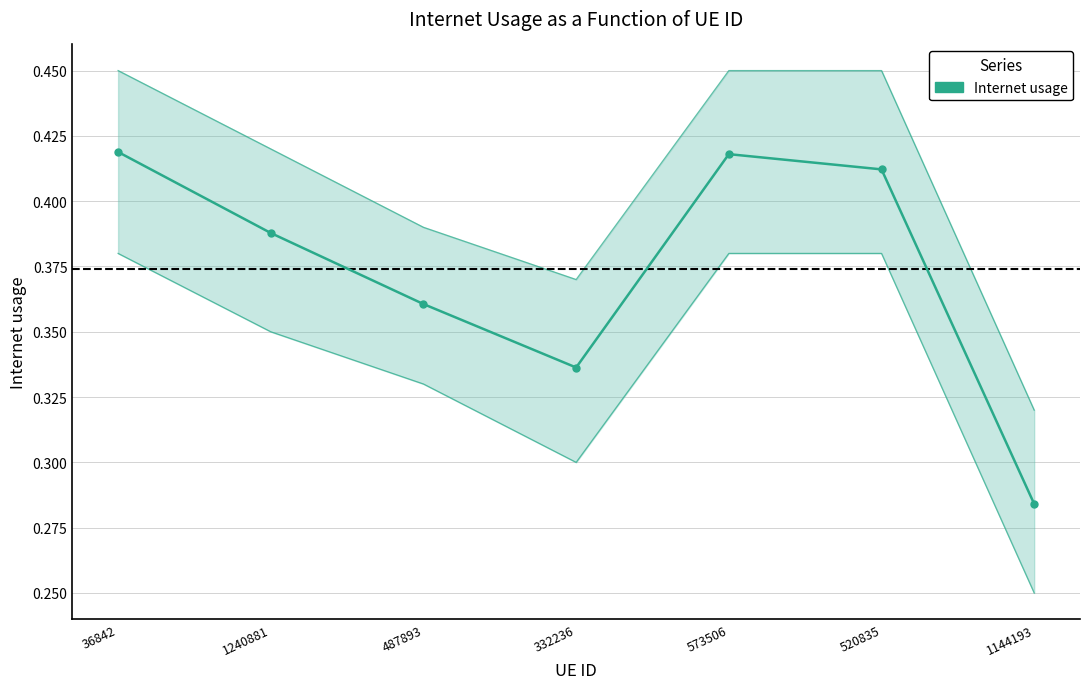

What is the value of the 3rd point from the left?

0.4